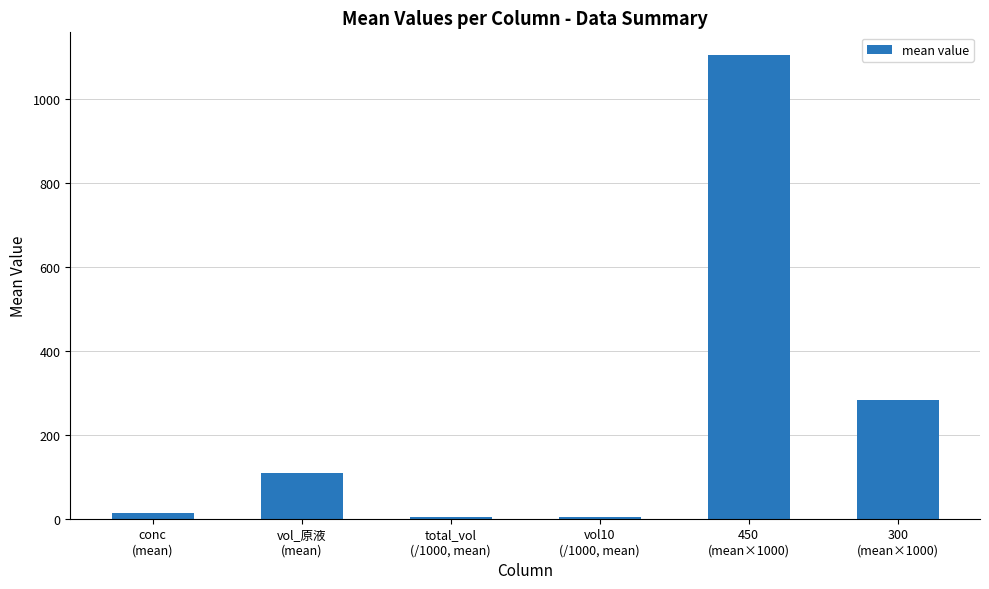

Does the chart contain stacked bars?

No